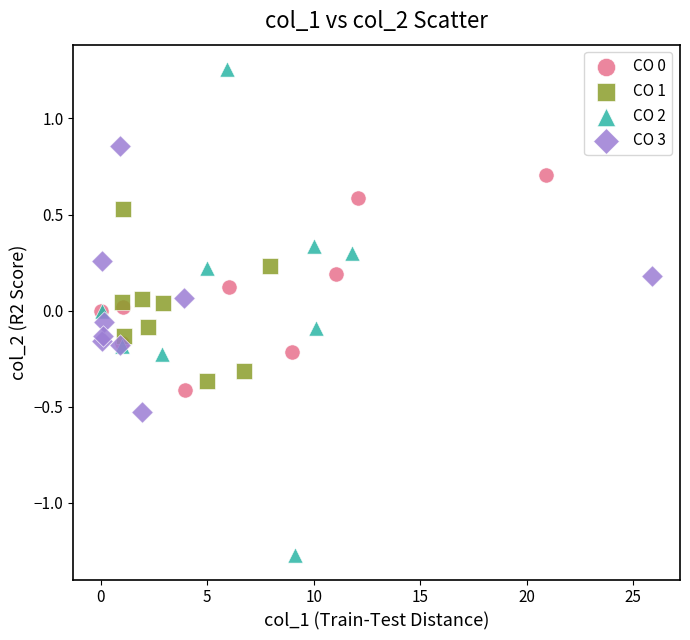

Which series contains the lowest Y value?

CO 2